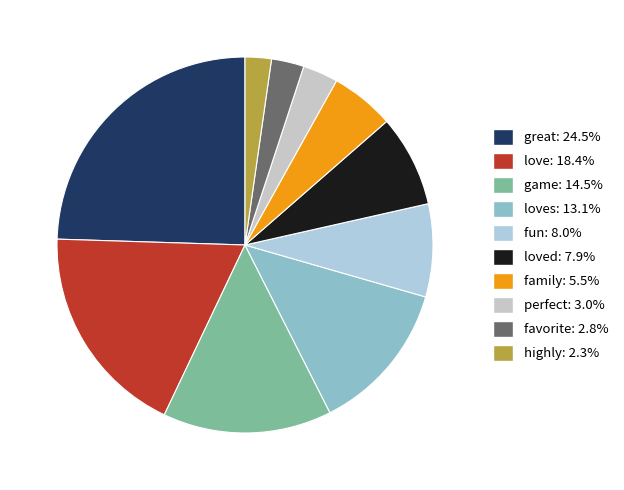

Count the number of slices in the pie.

10